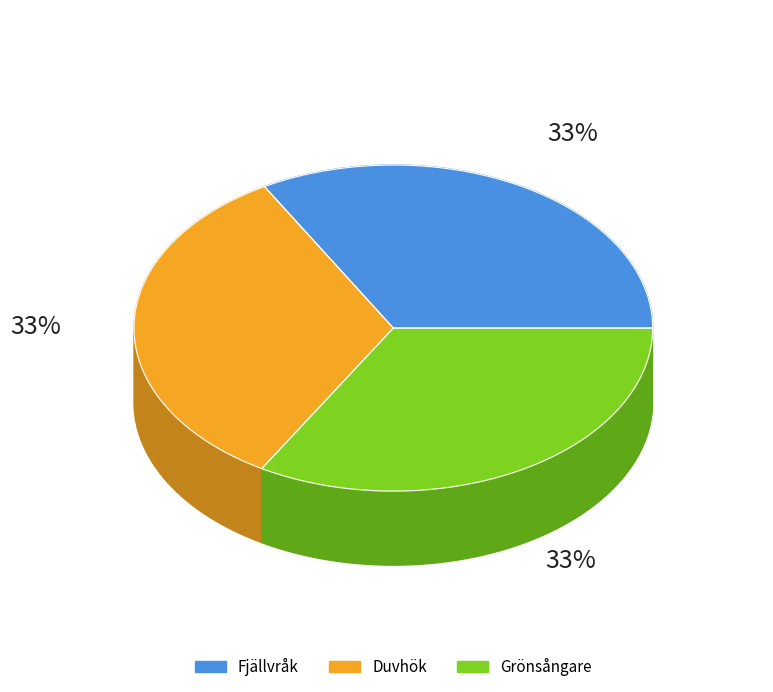

True or false: Duvhök accounts for 33% of the total.

True